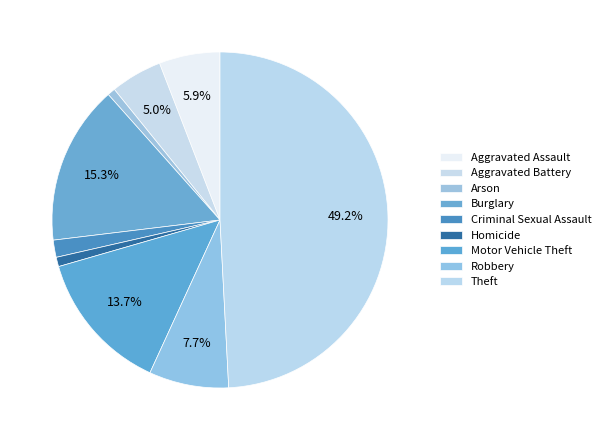

How many slices are in this pie chart?

9